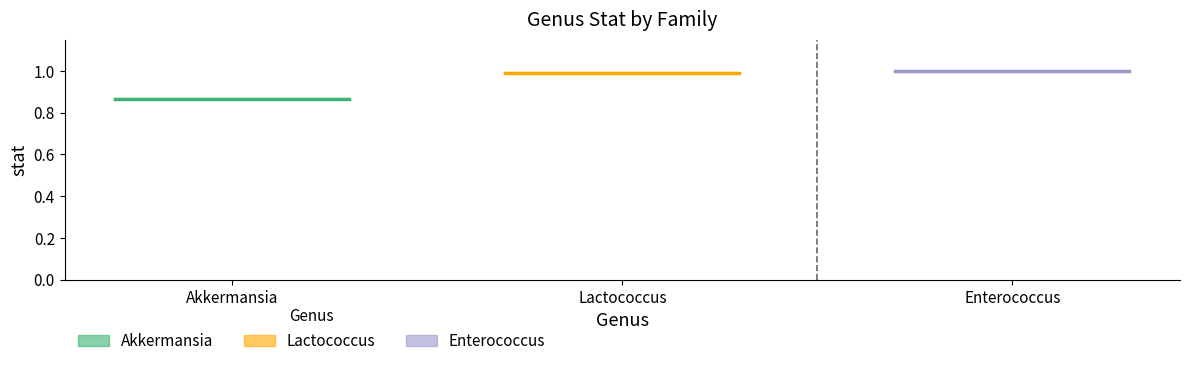

What is the minimum value shown in the chart?

0.9